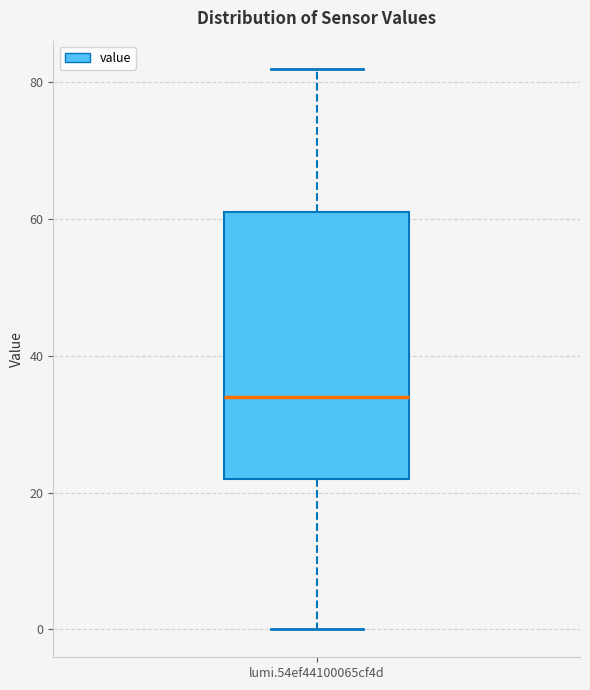

Transcribe this box plot: give where the median line is, the range the box spans, and where the two whiskers end, as read against the y-axis. The values are not printed on the chart, so give them approximately, as read against the axis.

median 34, box 22 to 62, whiskers 0 to 82